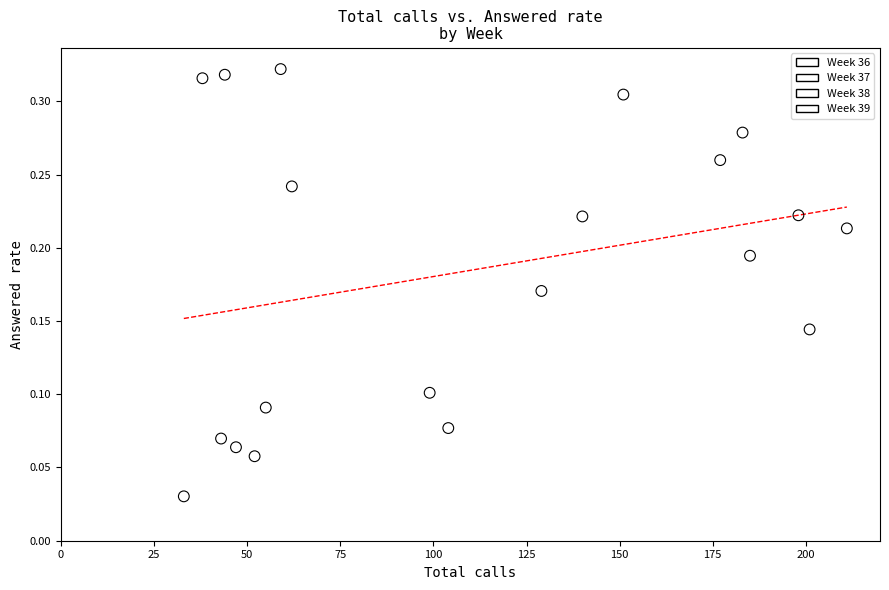

Which series reaches the minimum Y coordinate?

Week 38